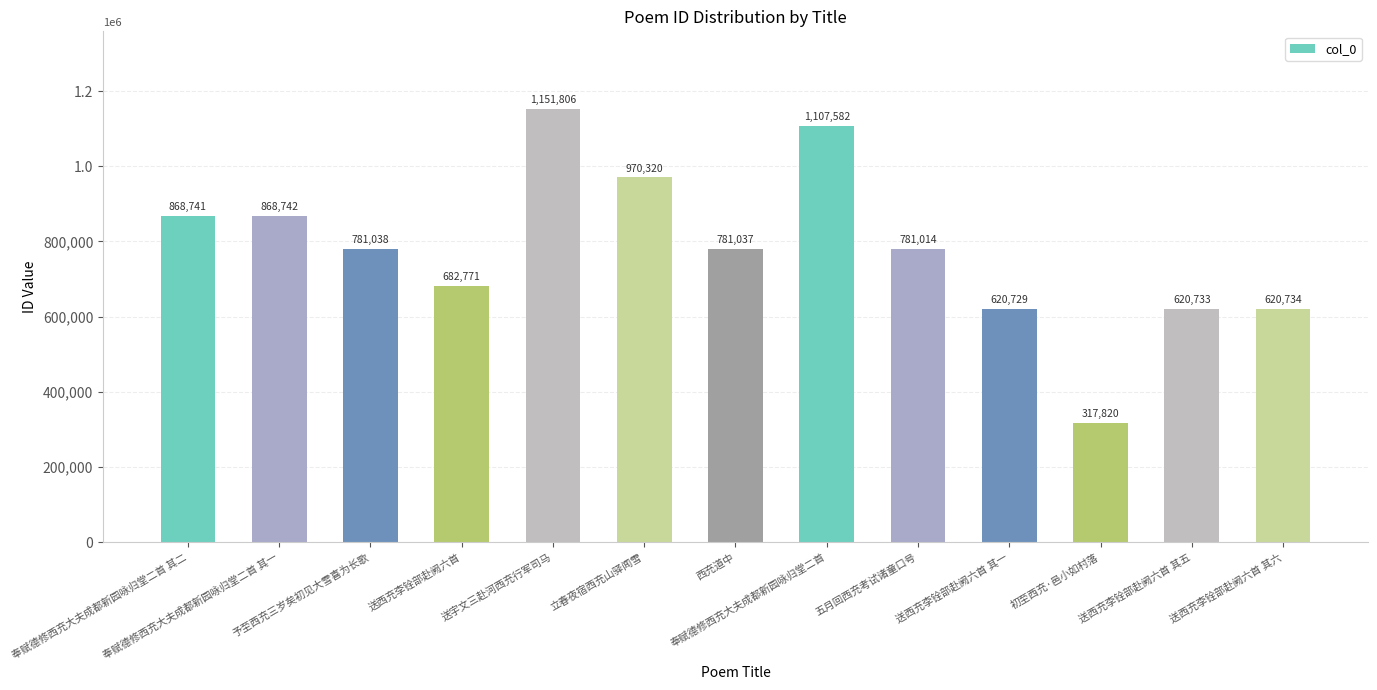

Are the bars horizontal?

No